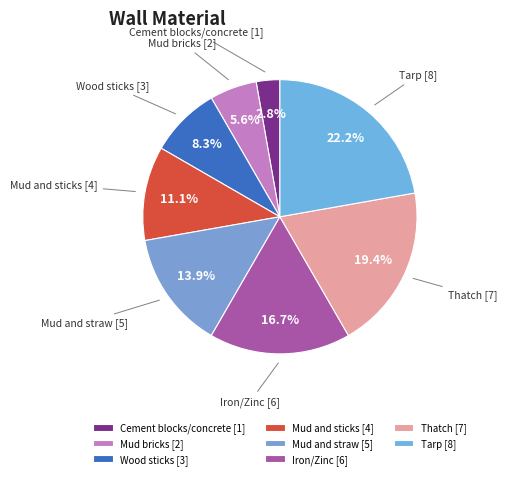

To the nearest percent, what portion does Tarp represent?

22%